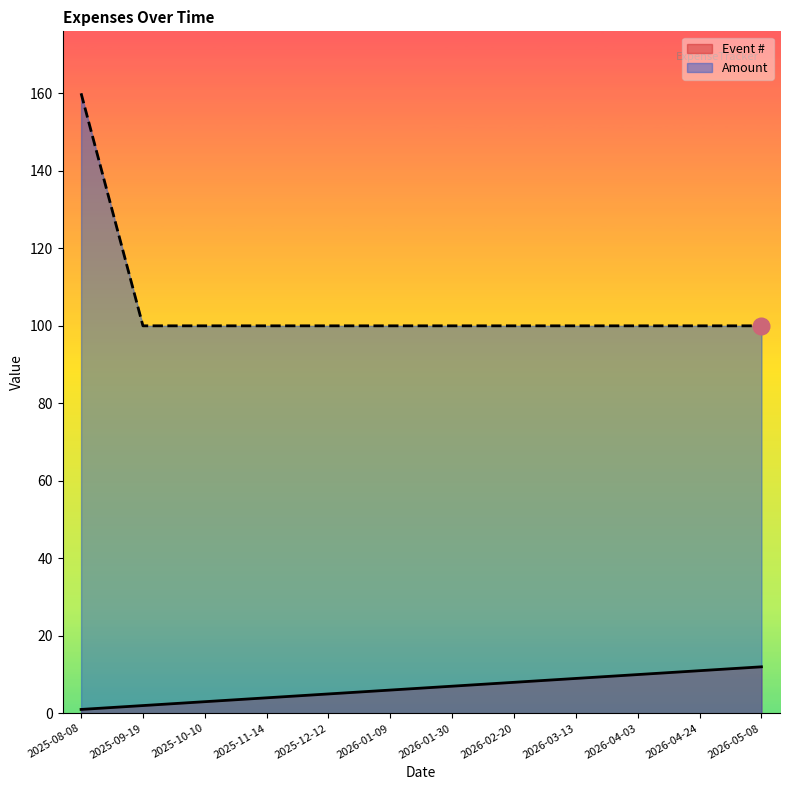

Reading right to left, list all the values displayed in this chart.

Event #: 2026-05-08=12	2026-04-24=11	2026-04-03=10	2026-03-13=9	2026-02-20=8	2026-01-30=7	2026-01-09=6	2025-12-12=5	2025-11-14=4	2025-10-10=3	2025-09-19=2	2025-08-08=1
Amount: 2026-05-08=100	2026-04-24=100	2026-04-03=100	2026-03-13=100	2026-02-20=100	2026-01-30=100	2026-01-09=100	2025-12-12=100	2025-11-14=100	2025-10-10=100	2025-09-19=100	2025-08-08=160